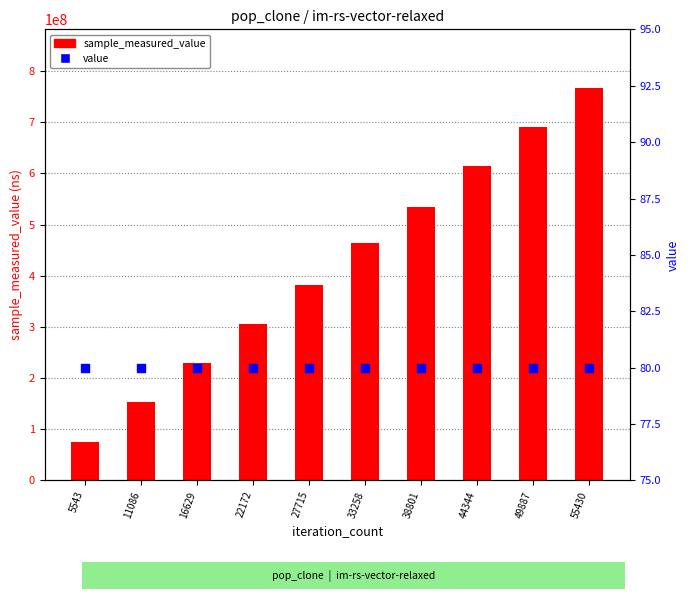

Which series contains the highest Y value?

sample_measured_value